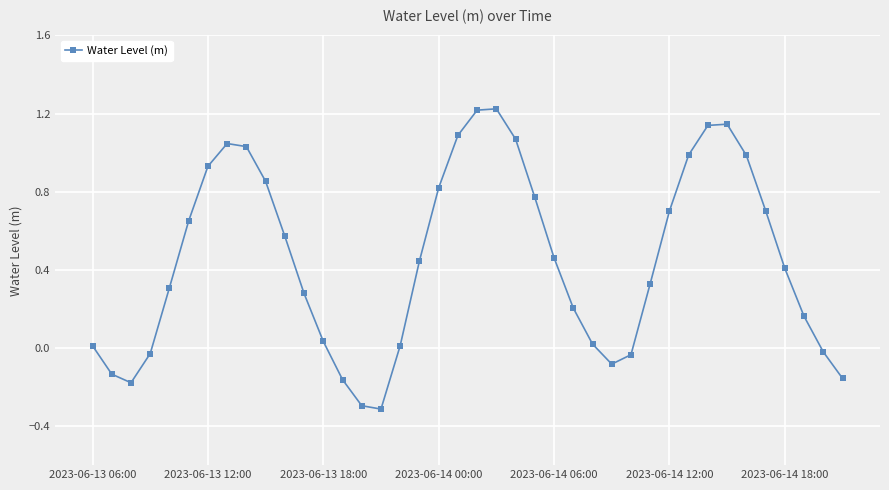

True or false: the data has more than 0 interior local peaks.

True